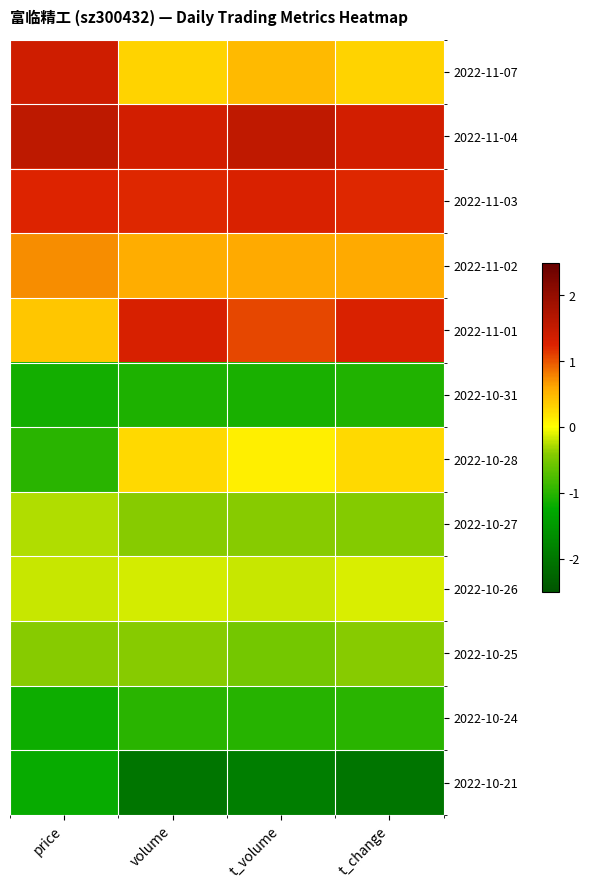

Reading right to left, what are all the values shown in this chart?

2022-11-07: t_change=0.3	t_volume=0.5	volume=0.3	price=1.4
2022-11-04: t_change=1.4	t_volume=1.5	volume=1.4	price=1.6
2022-11-03: t_change=1.2	t_volume=1.3	volume=1.2	price=1.2
2022-11-02: t_change=0.6	t_volume=0.6	volume=0.6	price=0.7
2022-11-01: t_change=1.3	t_volume=1.1	volume=1.3	price=0.4
2022-10-31: t_change=-1.1	t_volume=-1.1	volume=-1.1	price=-1.1
2022-10-28: t_change=0.3	t_volume=0.1	volume=0.3	price=-1.0
2022-10-27: t_change=-0.4	t_volume=-0.4	volume=-0.4	price=-0.3
2022-10-26: t_change=-0.1	t_volume=-0.2	volume=-0.1	price=-0.2
2022-10-25: t_change=-0.4	t_volume=-0.5	volume=-0.4	price=-0.4
2022-10-24: t_change=-1.0	t_volume=-1.0	volume=-1.0	price=-1.2
2022-10-21: t_change=-2.0	t_volume=-1.9	volume=-2.0	price=-1.2